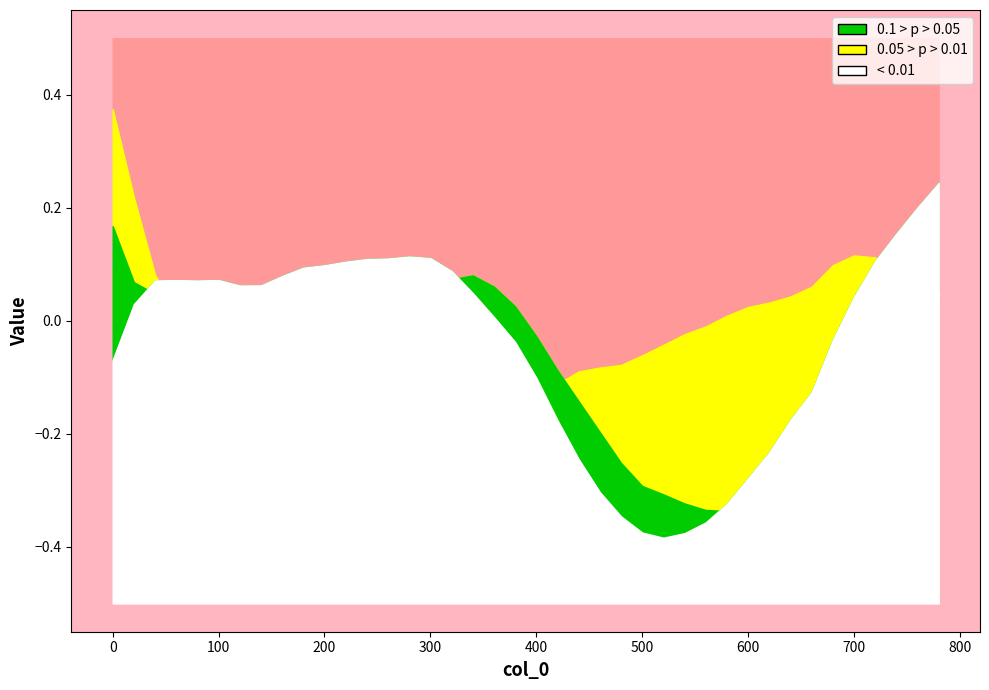

Is it true that col_5 equals 0.1 at 280?

True